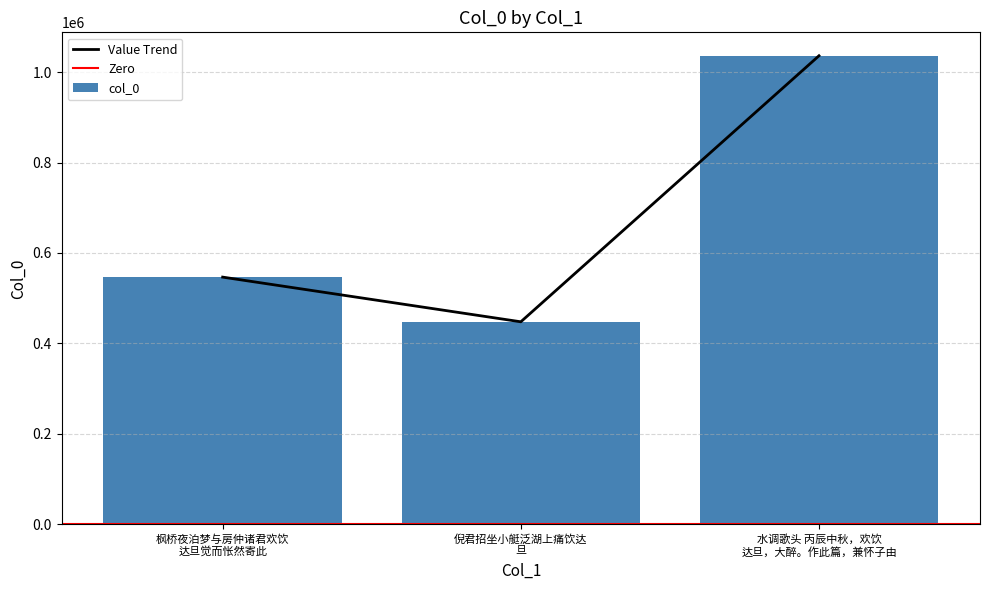

What is the difference between the maximum and minimum values in the col_0 series?

588272